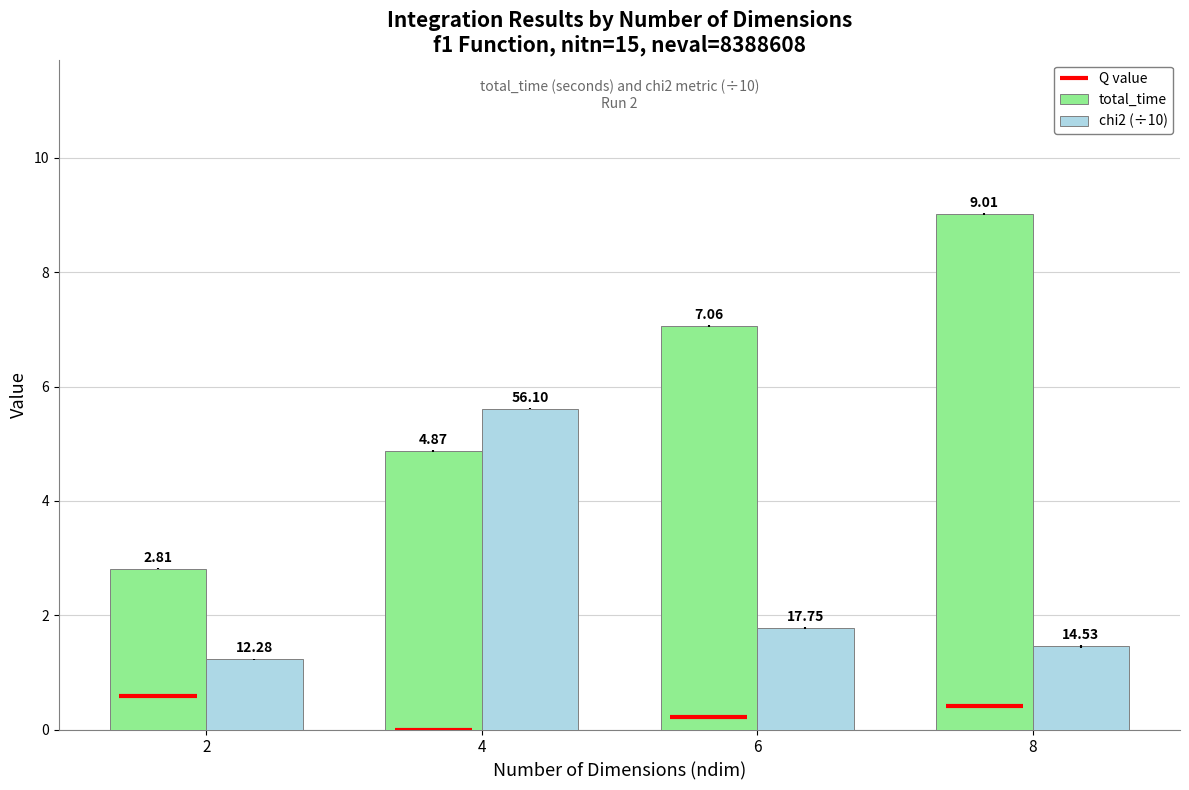

How many bars are there in total?

8